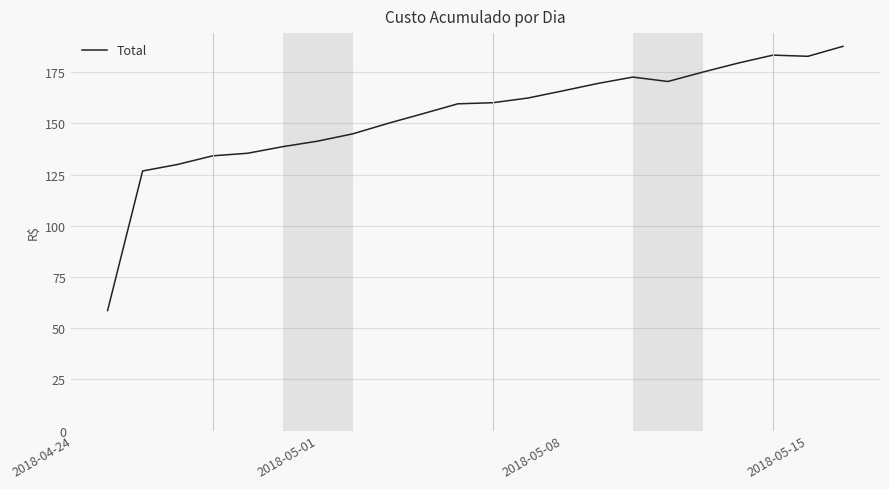

How many lines are shown in the chart?

1